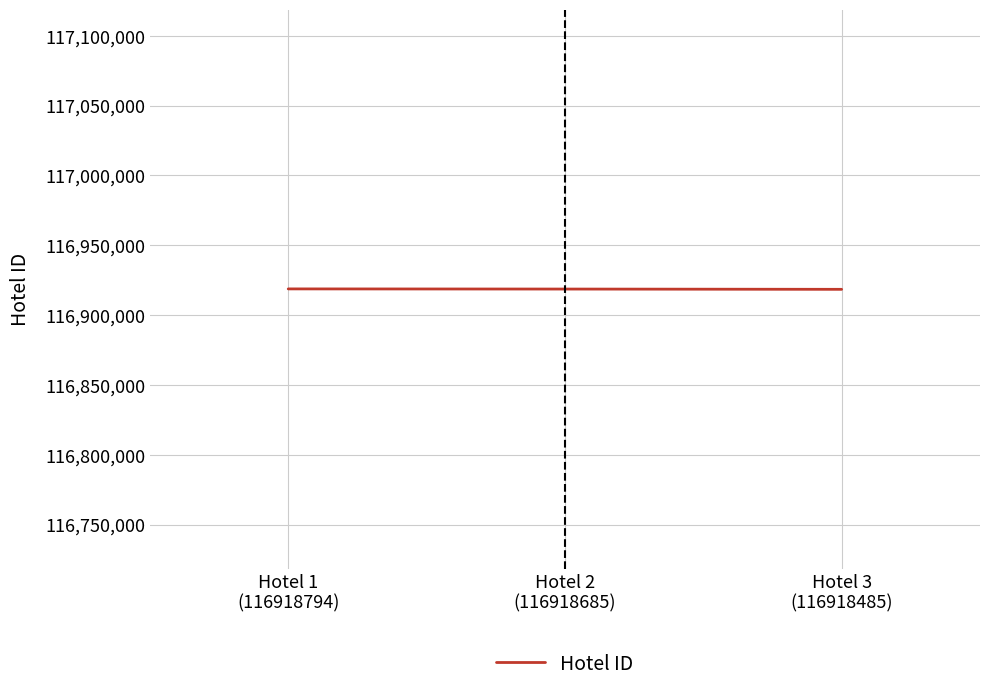

What is the average value?

116918655